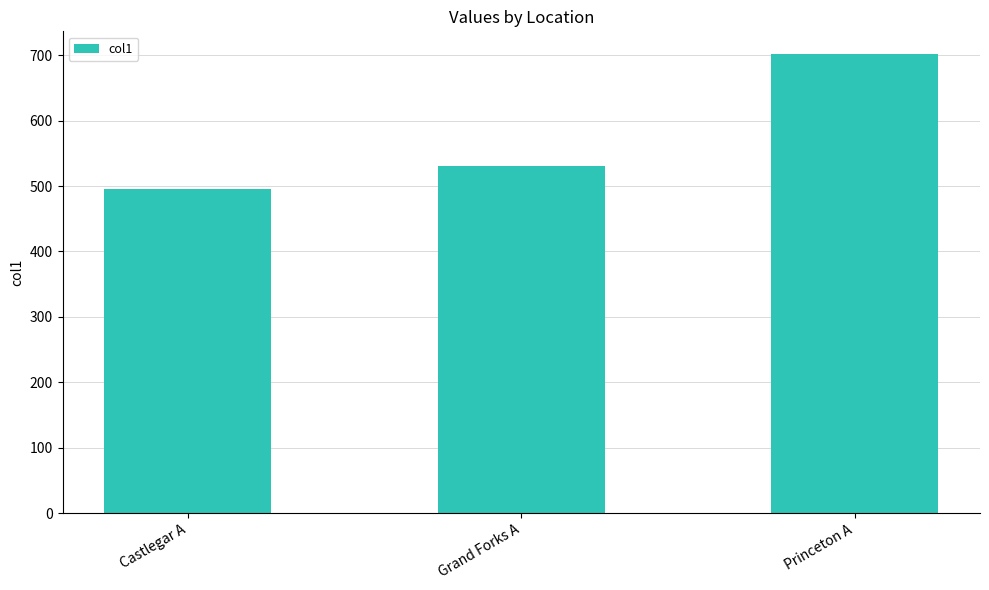

How many values exceed 530?

2